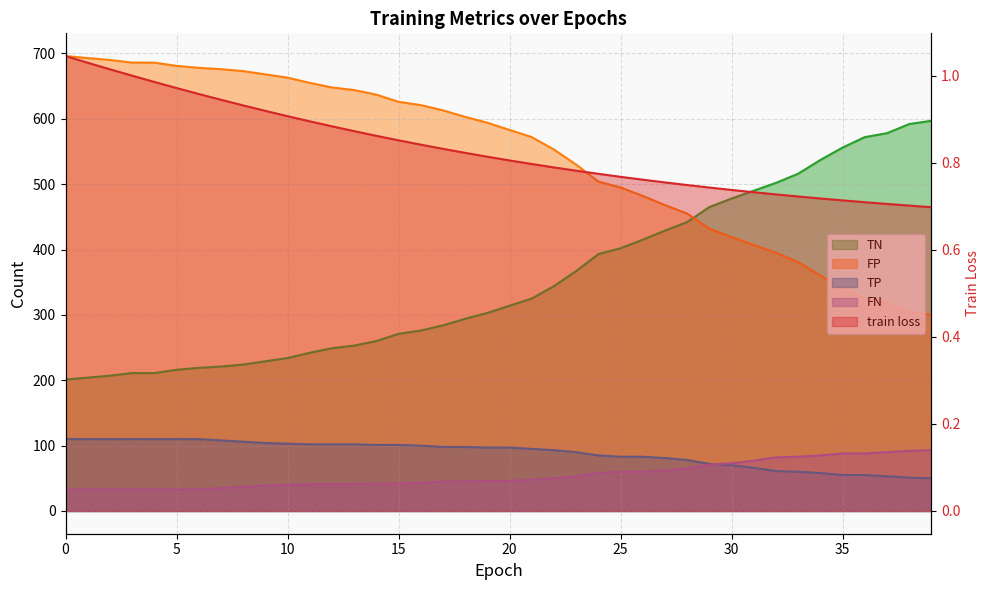

List the series in order of their peak value, lowest first.

train loss, FN, TP, TN, FP